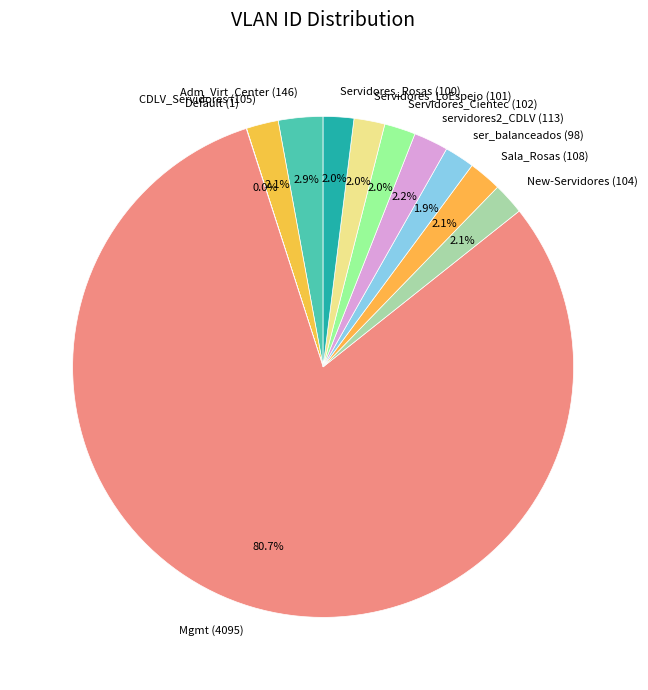

What percentage do Sala_Rosas (108) and Servidores_Cientec (102) together represent?

4.1%